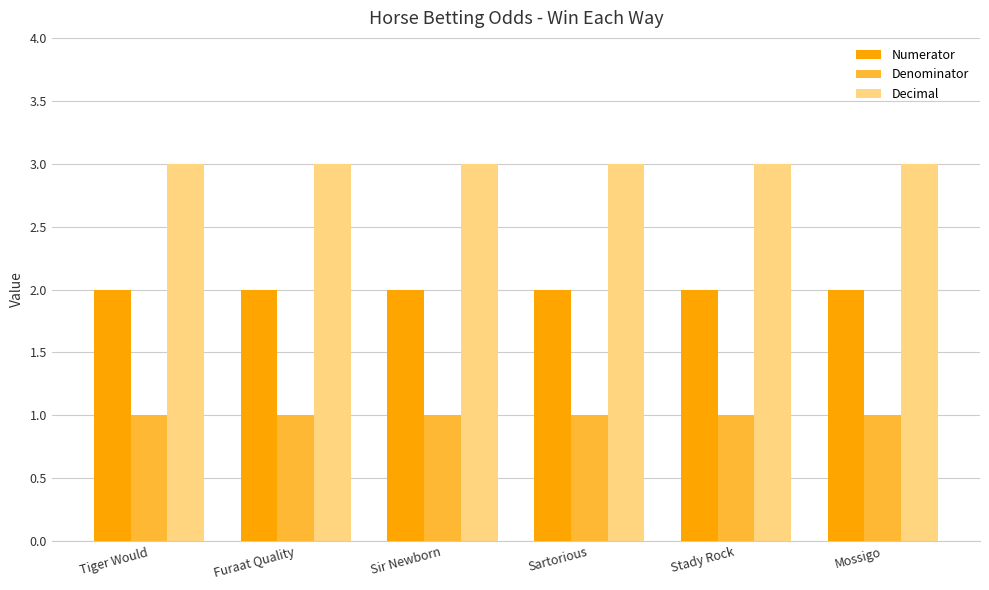

What is the approximate value of Decimal at Sartorious?

3